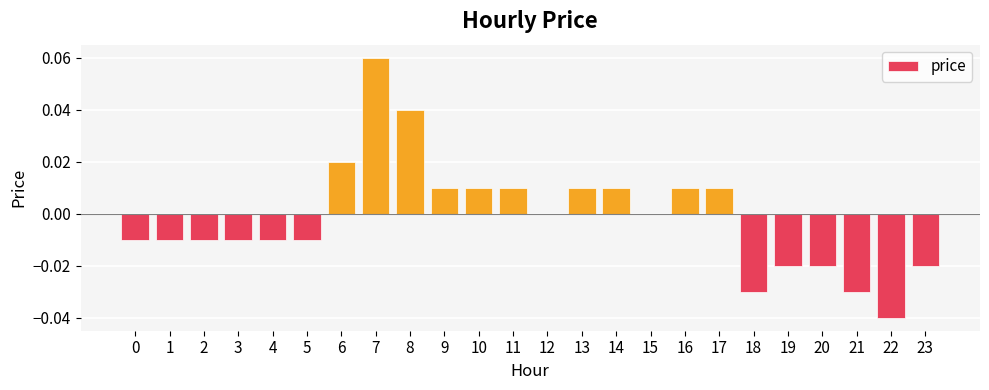

True or false: the data shows -0.0 at 21.

True